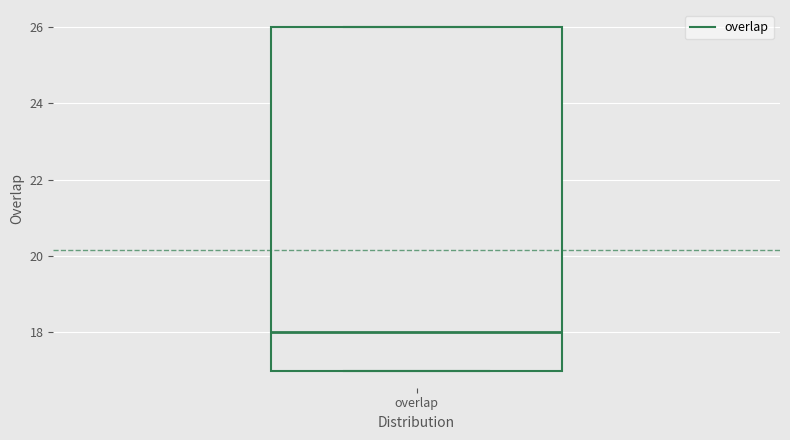

Read this box plot against the y-axis: the position of the median line, the range covered by the box, and the ends of both whiskers. The values are not printed on the chart, so give them approximately, as read against the axis.

median 18, box 17 to 26, whiskers 17 to 26